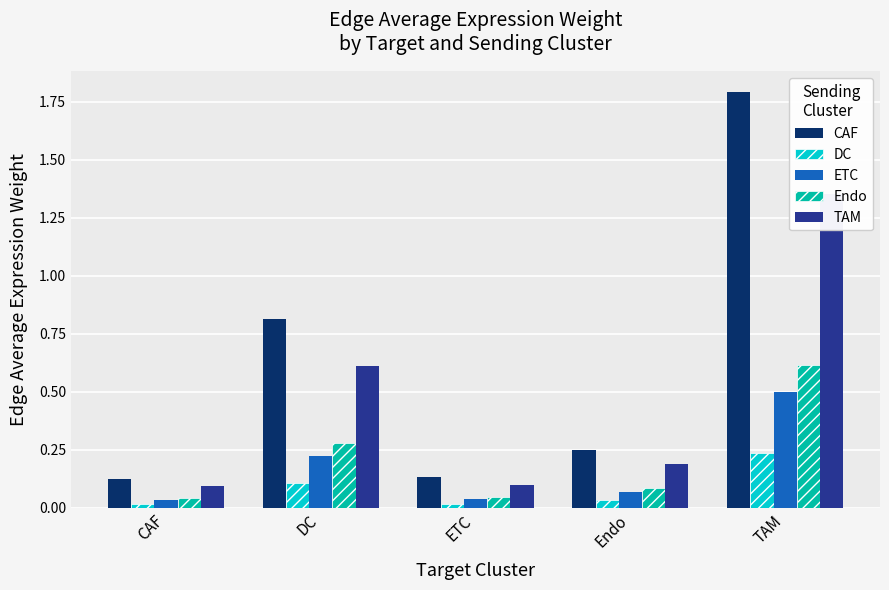

Which category has the highest value in the CAF series?

TAM